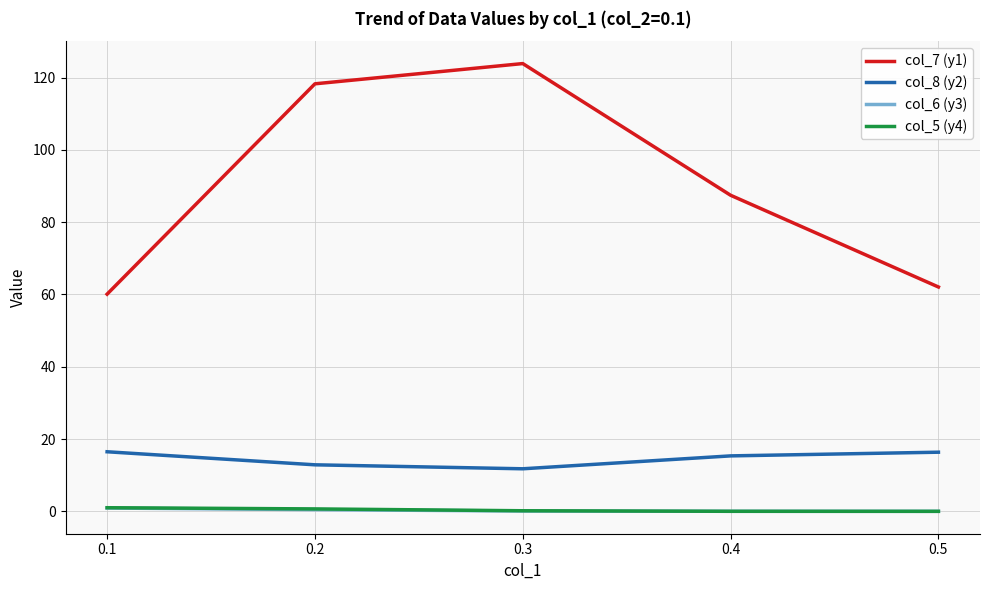

What is the minimum value for col_7 (y1)?

60.1